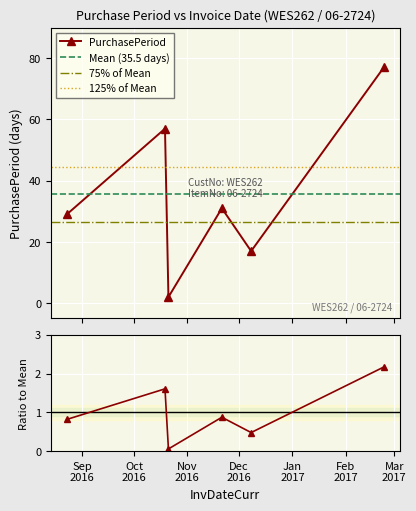

Reading left to right, transcribe all the data shown in this chart.

2016-08-23=29	2016-10-19=57	2016-10-21=2	2016-11-21=31	2016-12-08=17	2017-02-23=77